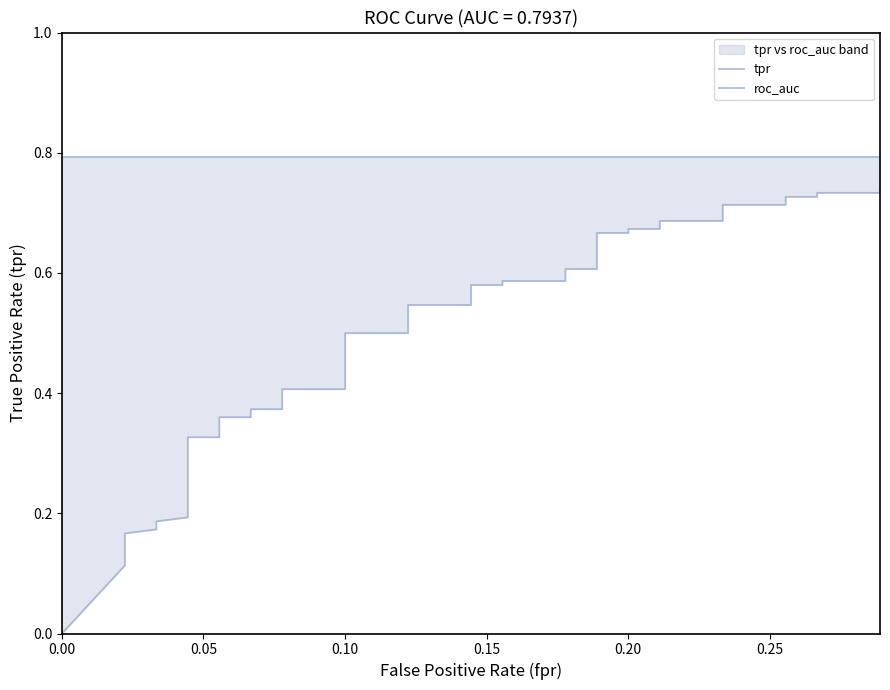

How many distinct data groups are displayed?

2